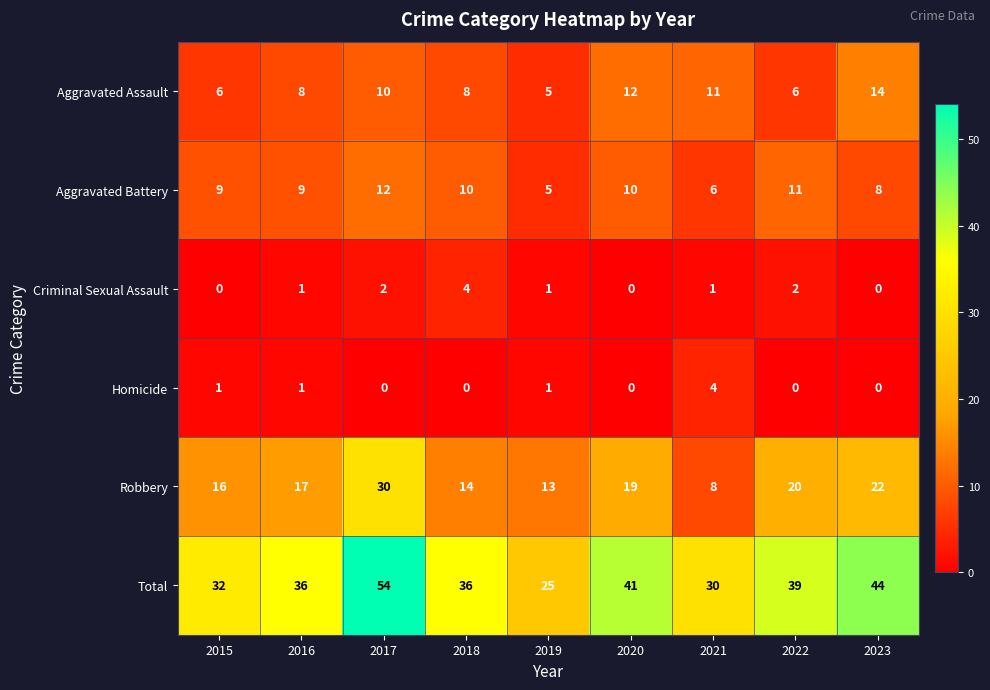

Count the number of data series in this chart.

6